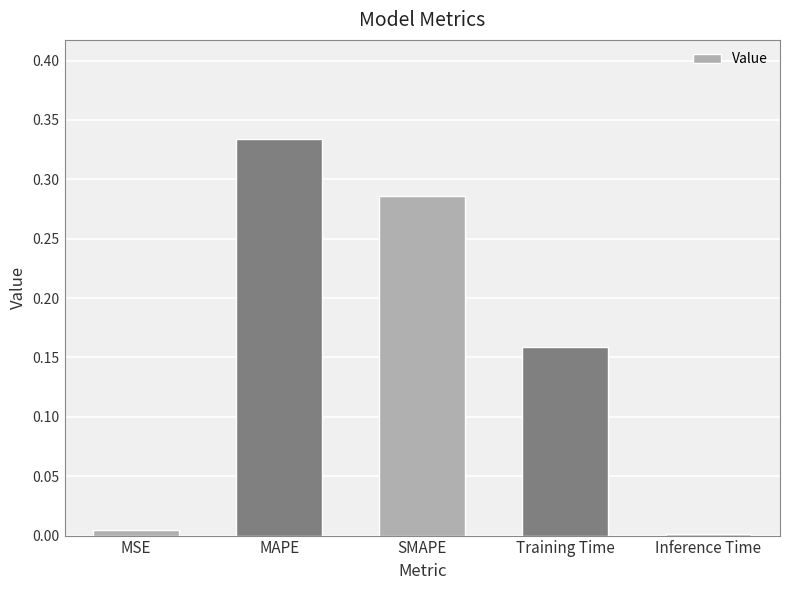

Is it true that the value at MSE is 0.0?

True